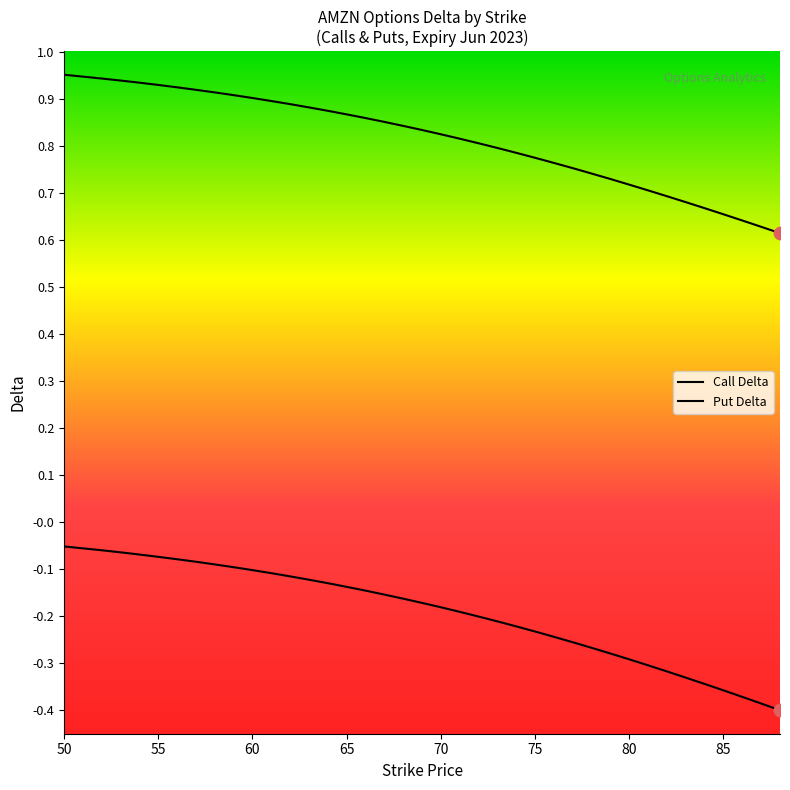

Is the value of Put Delta at 18 greater than the value of Call Delta at 11?

No